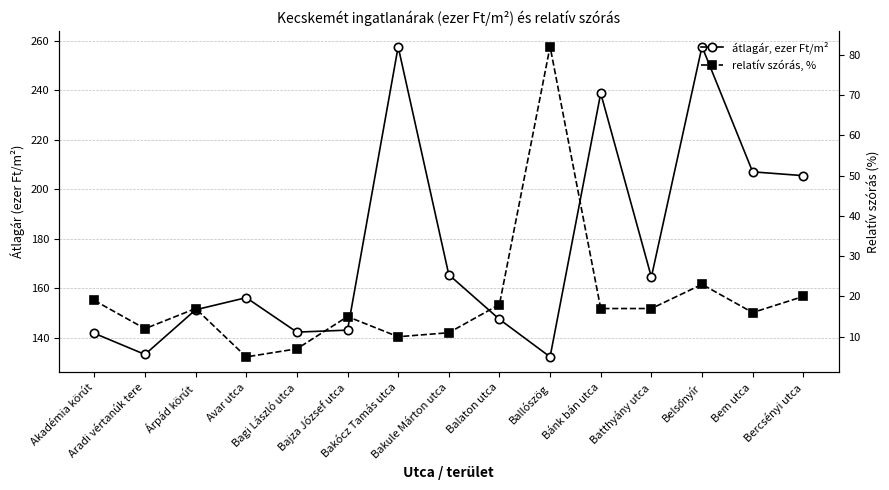

Count the number of categories in the chart.

15